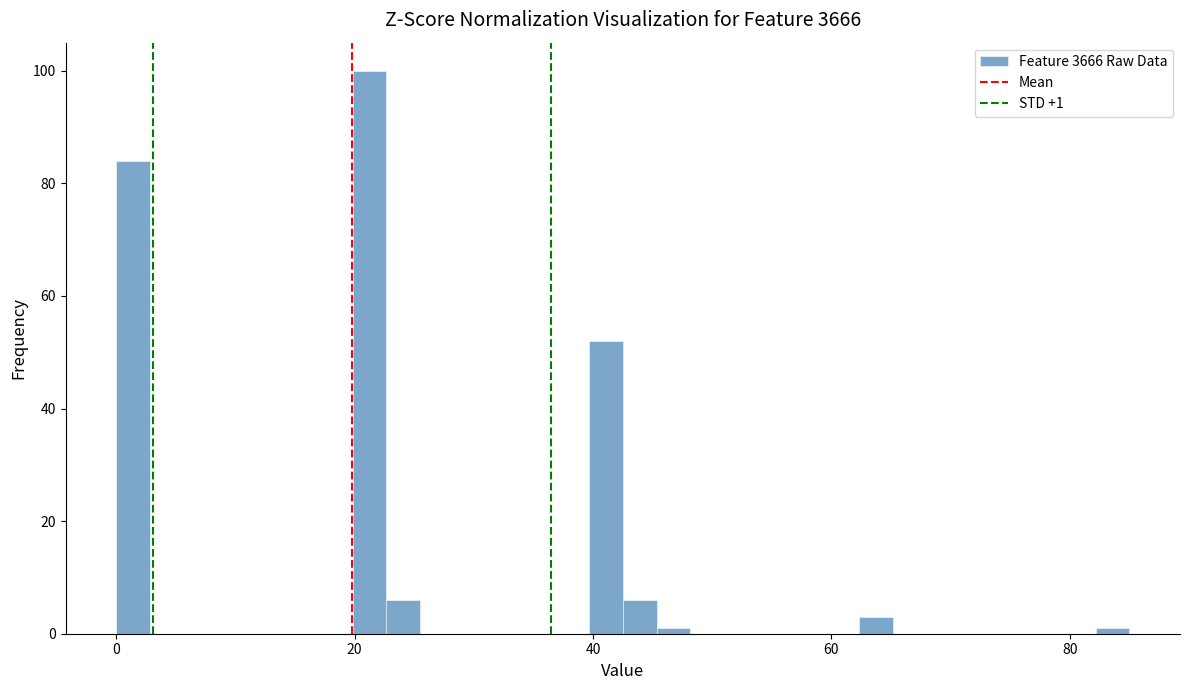

Read against the x-axis, roughly where is the centre of the tallest bar?

22